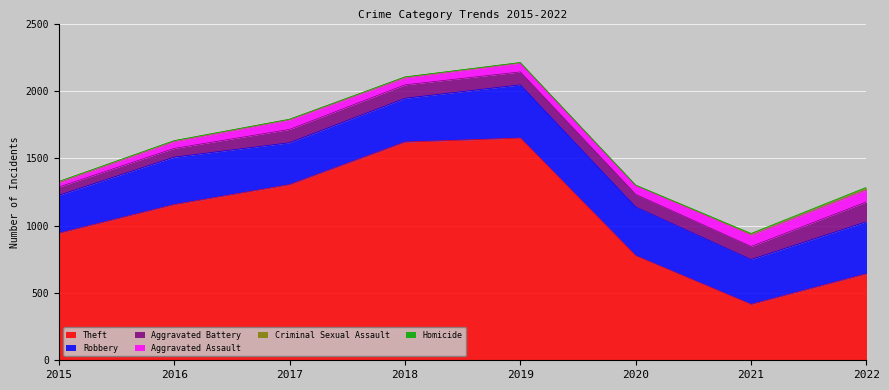

True or false: Theft and Homicide intersect in this chart.

False